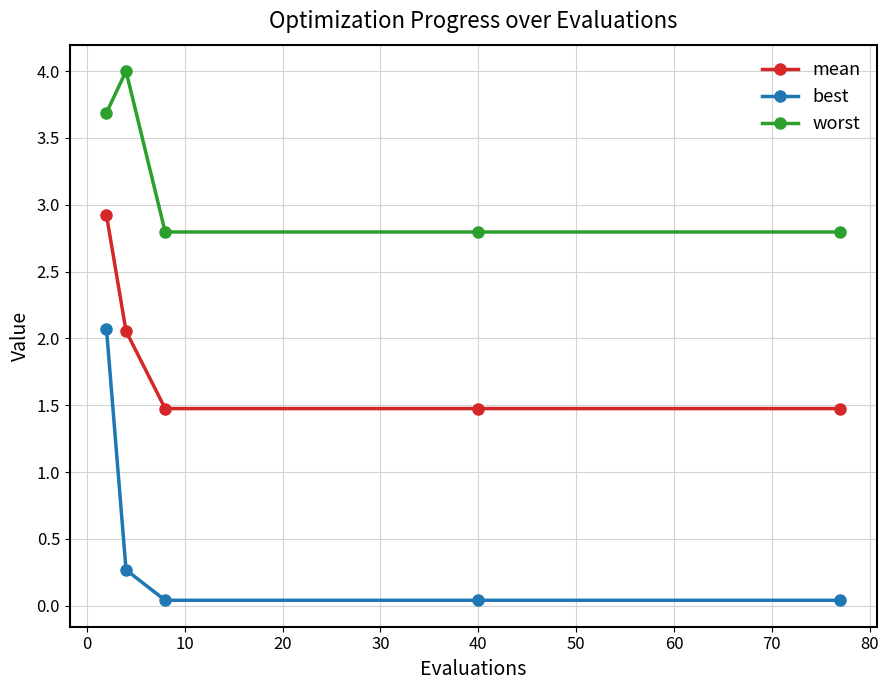

What are all the series names shown in the legend?

mean, best, worst